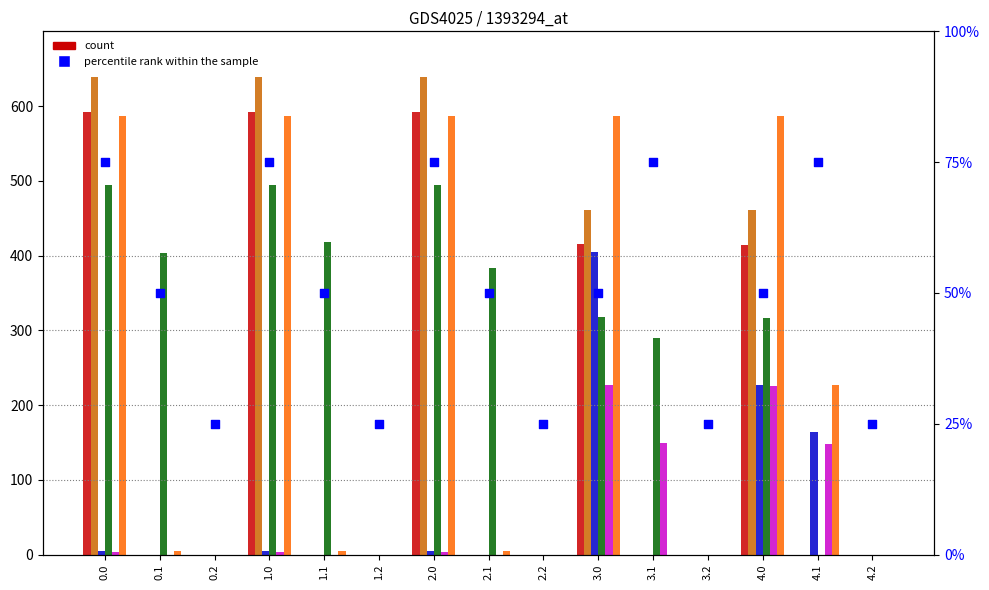

At how many categories does at least one series exceed 622?

3